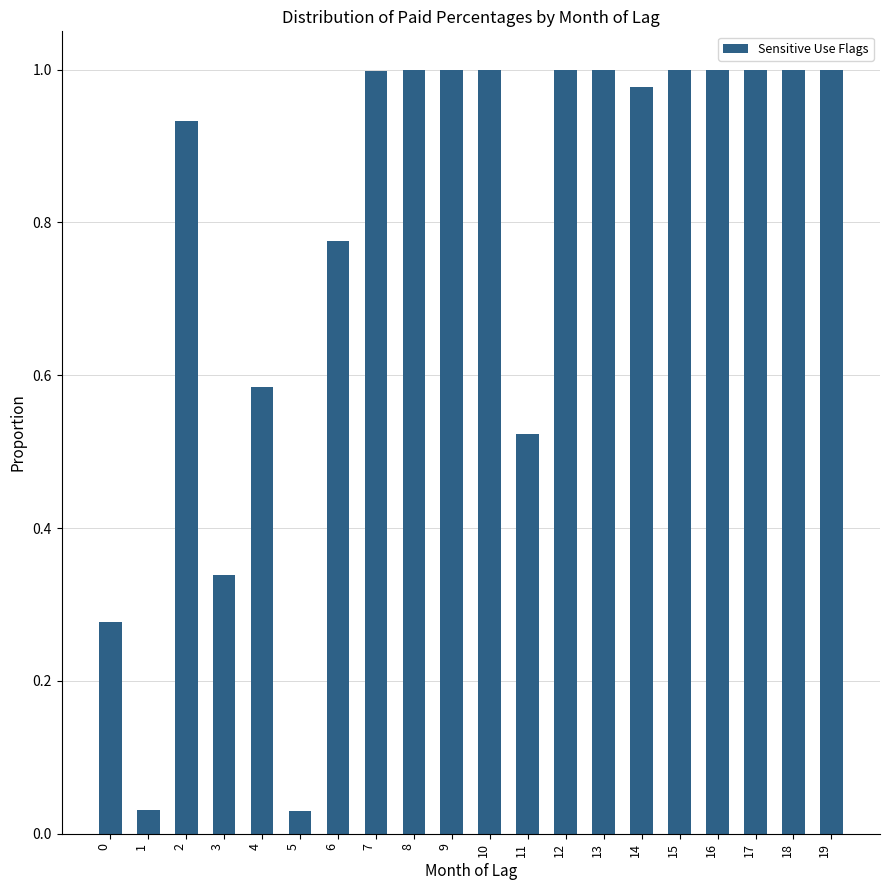

What is the sum of the values at 7 and 16?

2.0